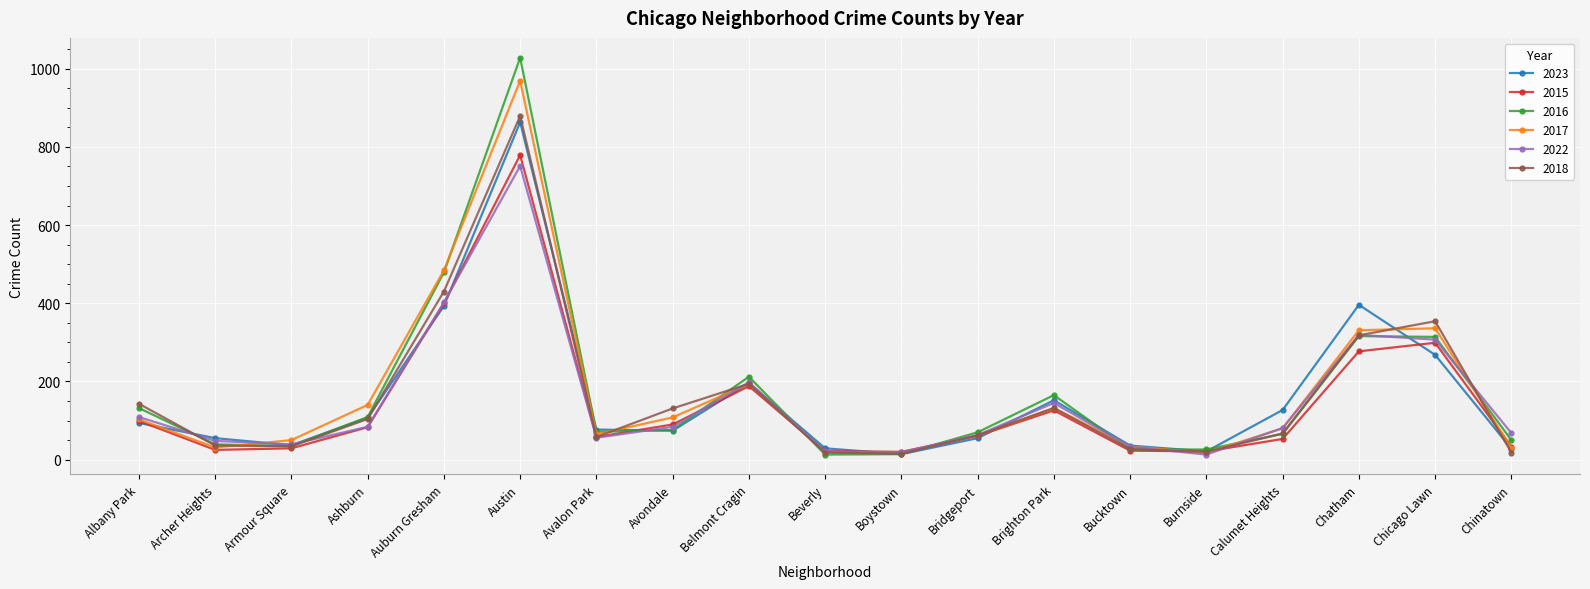

Read the 2016 value at Auburn Gresham.

479